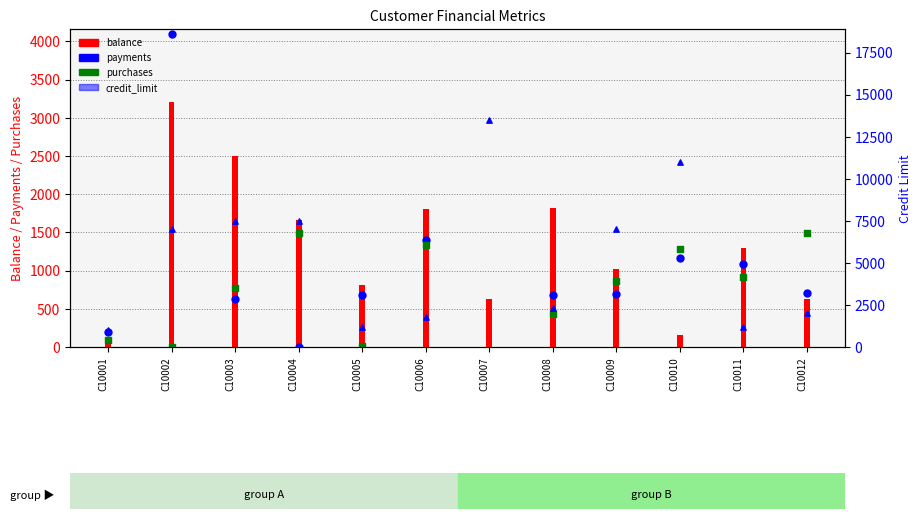

Which series contains the lowest Y value?

payments